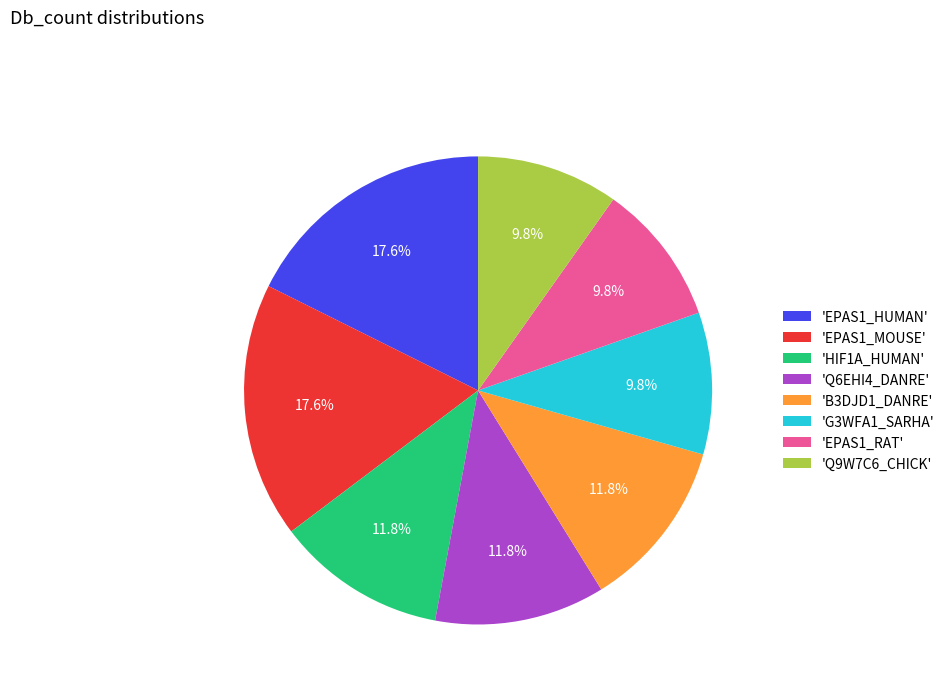

How many slices are in this pie chart?

8